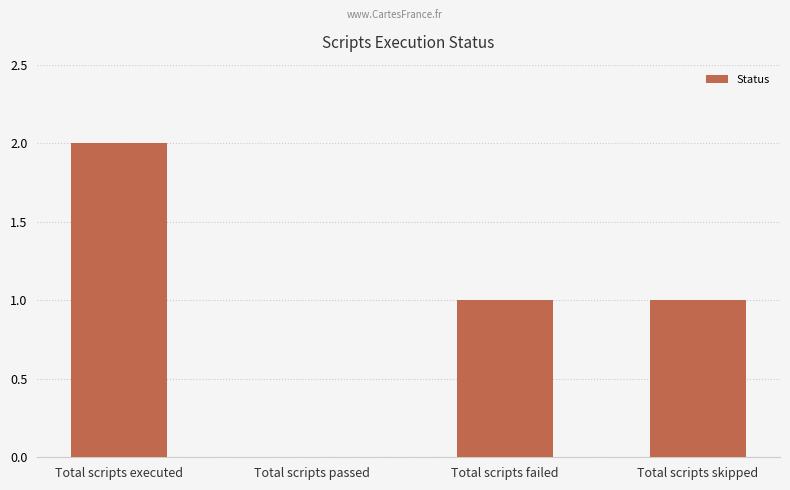

How many positive values are there?

3